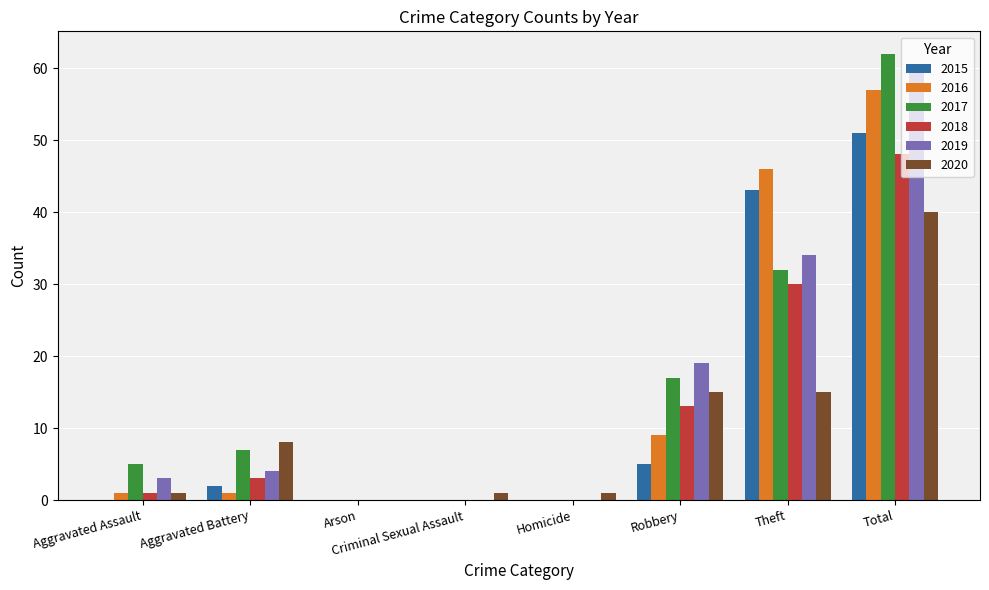

At which label is 2017 closest to 31?

Theft